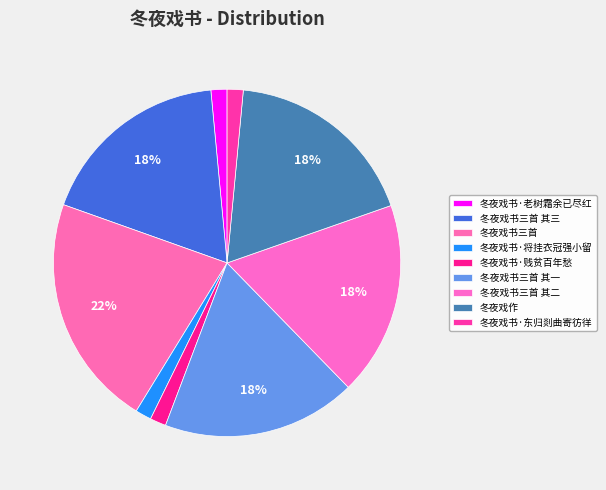

To the nearest percent, what portion does 冬夜戏书·东归剡曲寄彷徉 represent?

1%